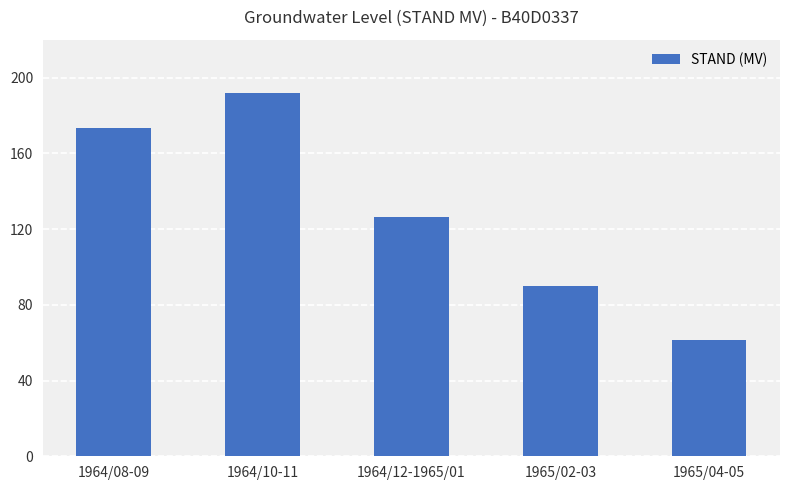

What is the average value?

128.6